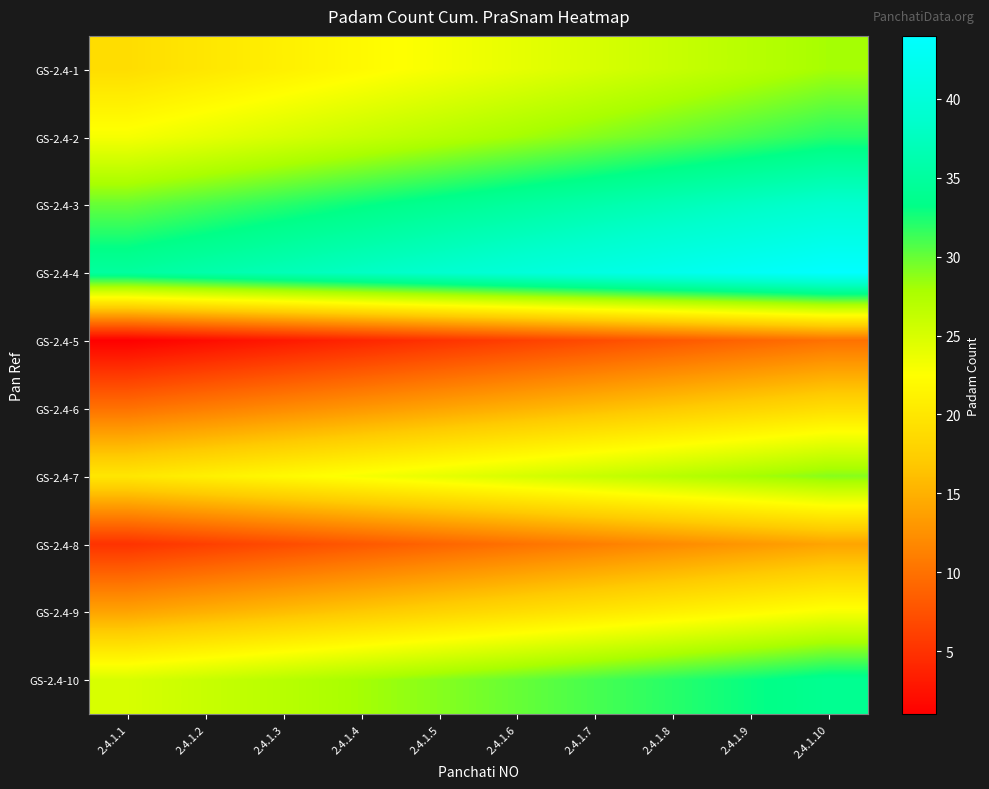

Which series changed the most between 2.4.1.6 and 2.4.1.7?

GS-2.4-1